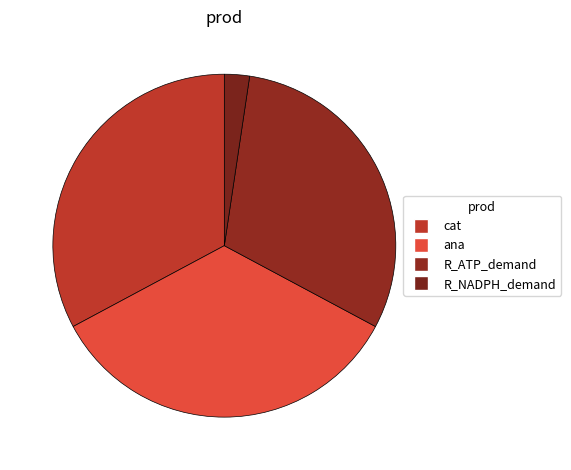

What is the change in value from cat to R_ATP_demand?

-3.2